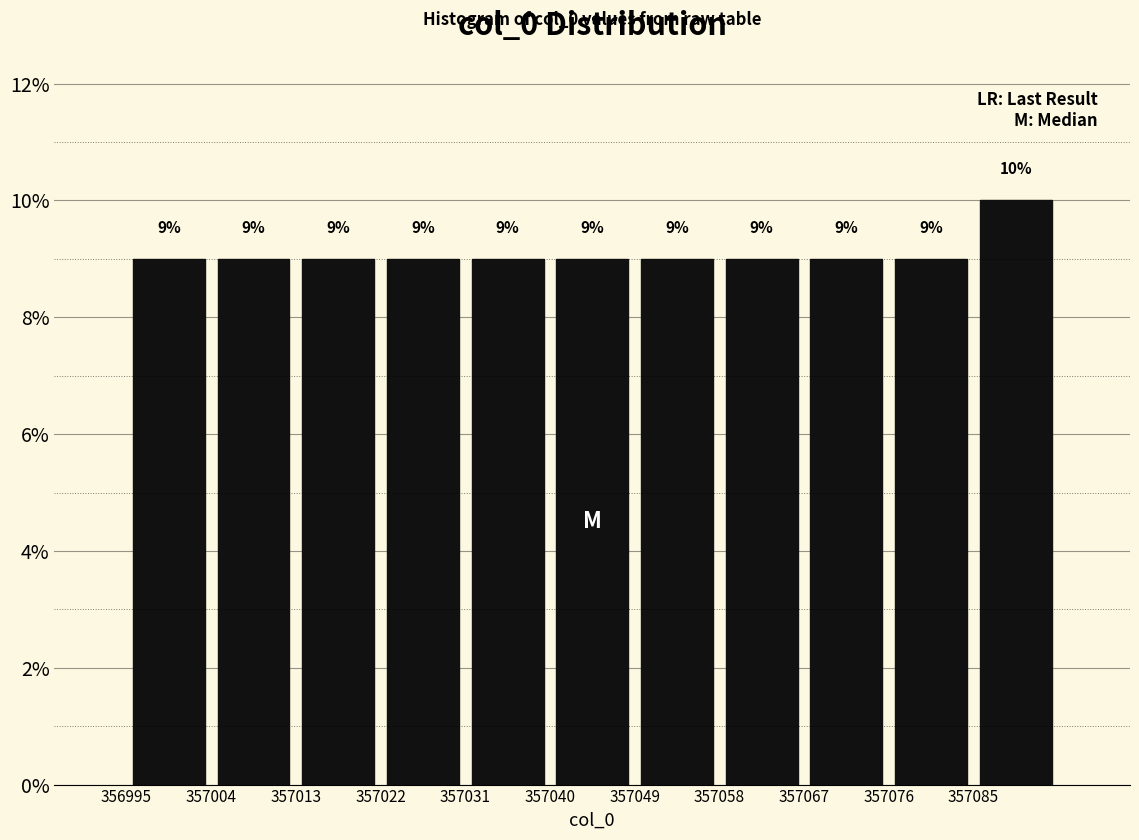

Reading left to right, transcribe this chart: for each bar, give the range it covers on the x-axis and its height.

356995 to 357004: 9
357004 to 357013: 9
357013 to 357022: 9
357022 to 357031: 9
357031 to 357040: 9
357040 to 357049: 9
357049 to 357058: 9
357058 to 357067: 9
357067 to 357076: 9
357076 to 357085: 9
357085 to 357094: 10